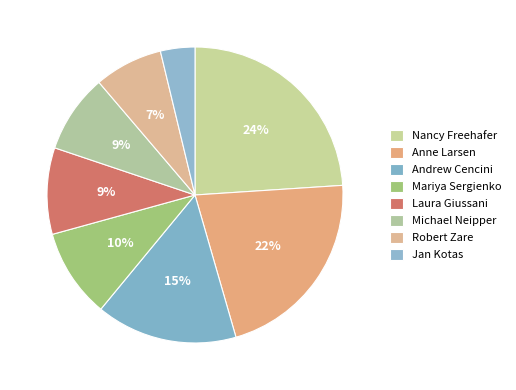

How many segments does this pie chart have?

8